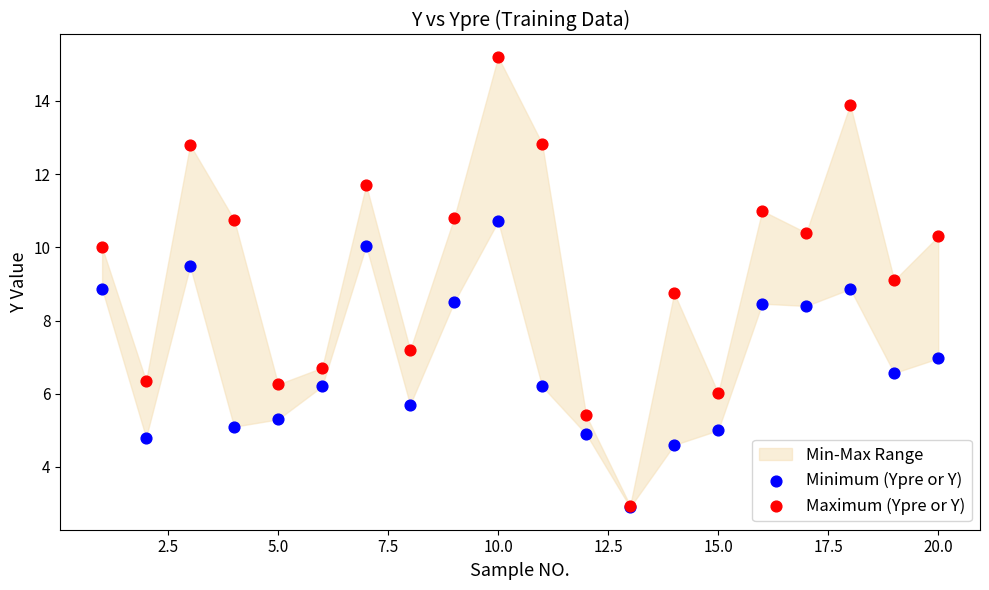

Which series reaches the minimum Y coordinate?

Minimum (Ypre or Y)